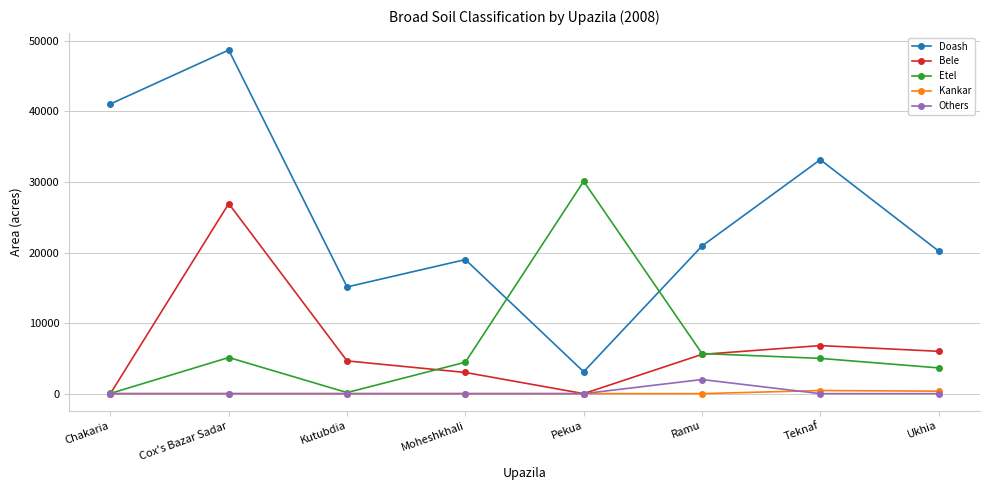

True or false: Doash has a value of 19000 at Moheshkhali.

True